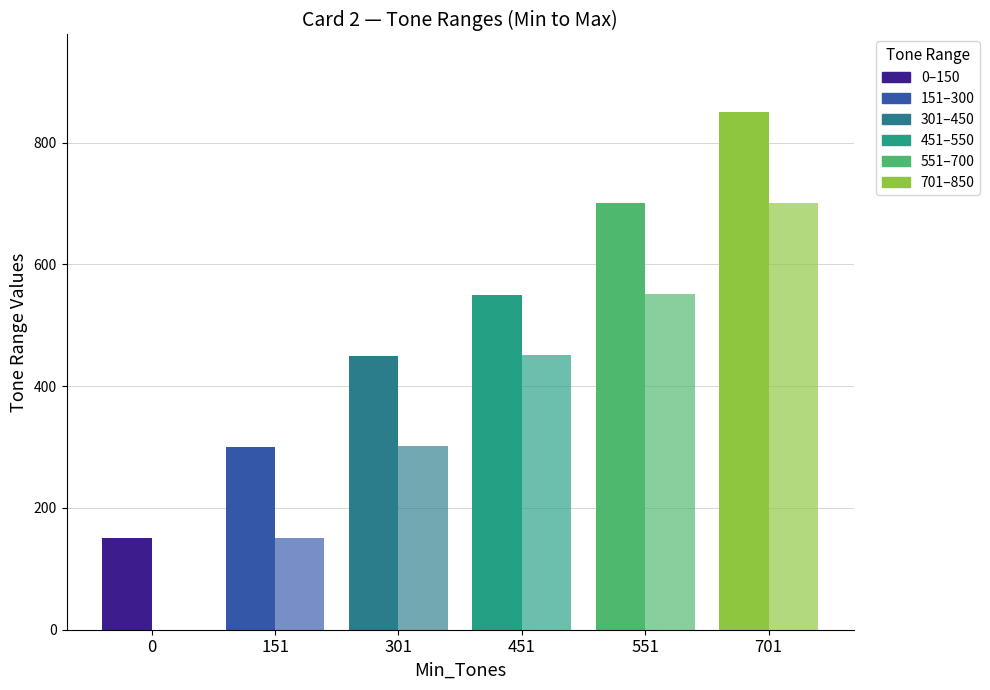

How many categories are shown in the chart?

6